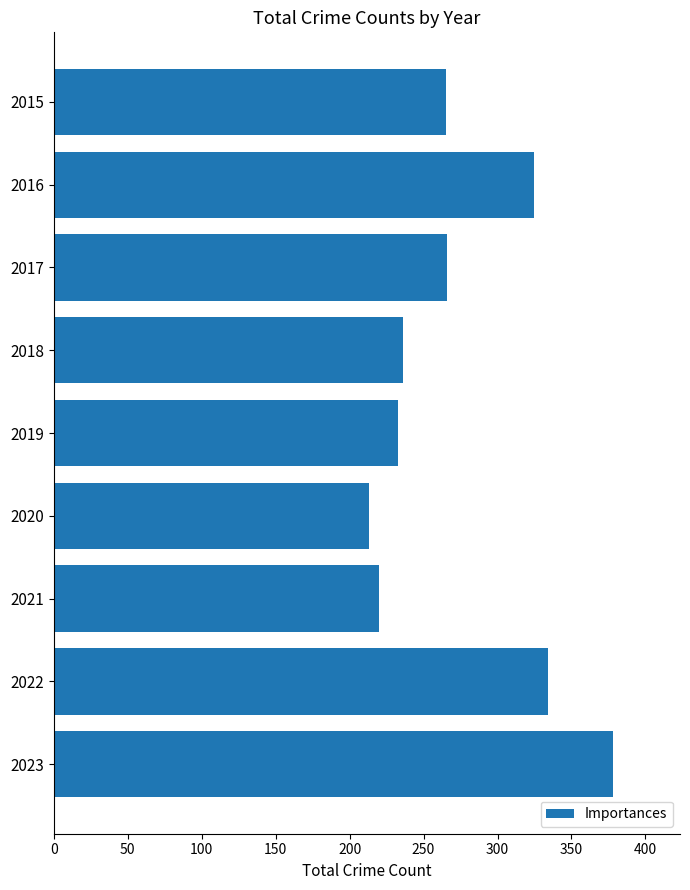

The value at 2023 is 378. True or false?

True